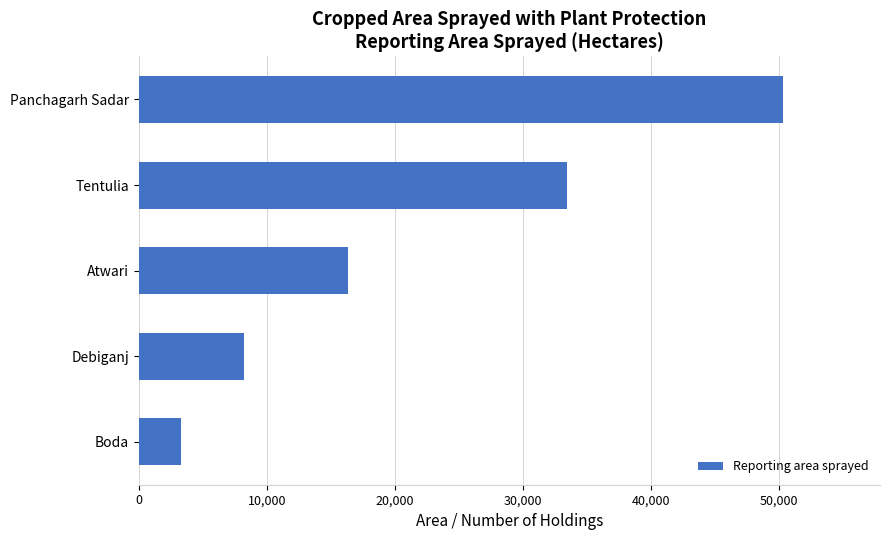

True or false: the data shows 11138 at Tentulia.

False